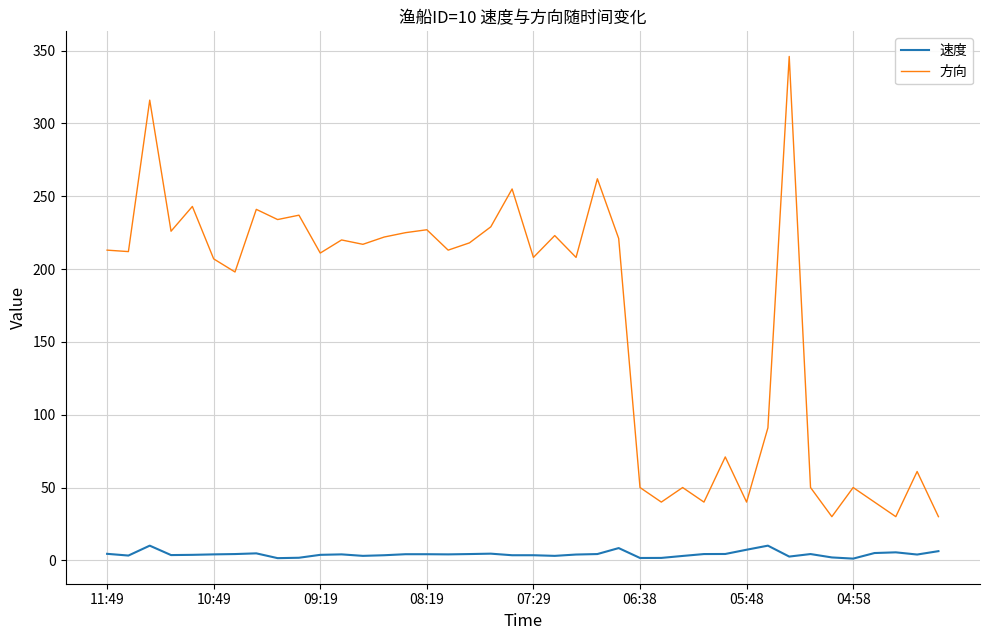

At how many categories does at least one series exceed 157?

26